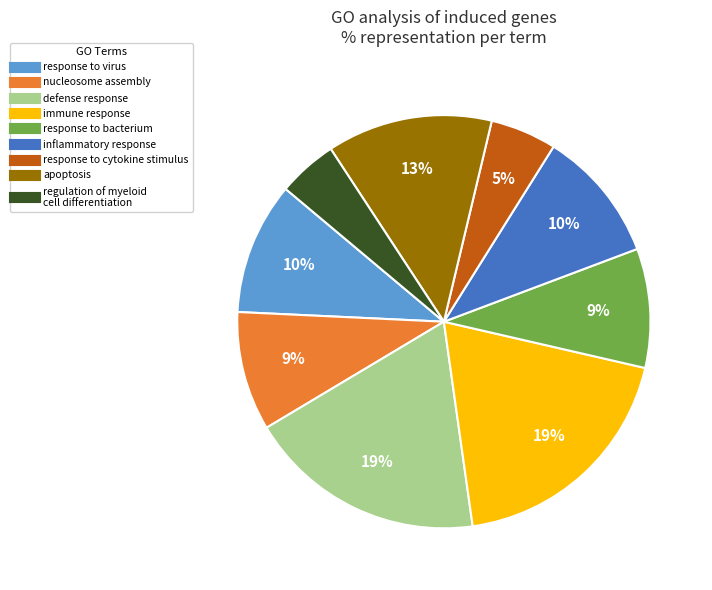

Is there a majority slice in this chart?

No